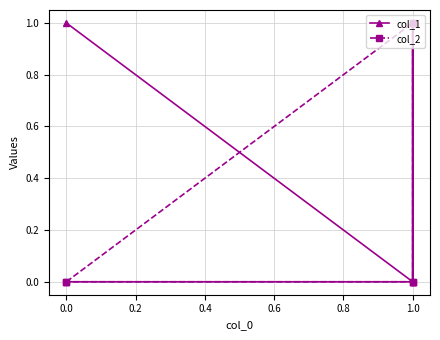

How many interior local valleys does the col_1 series have?

1